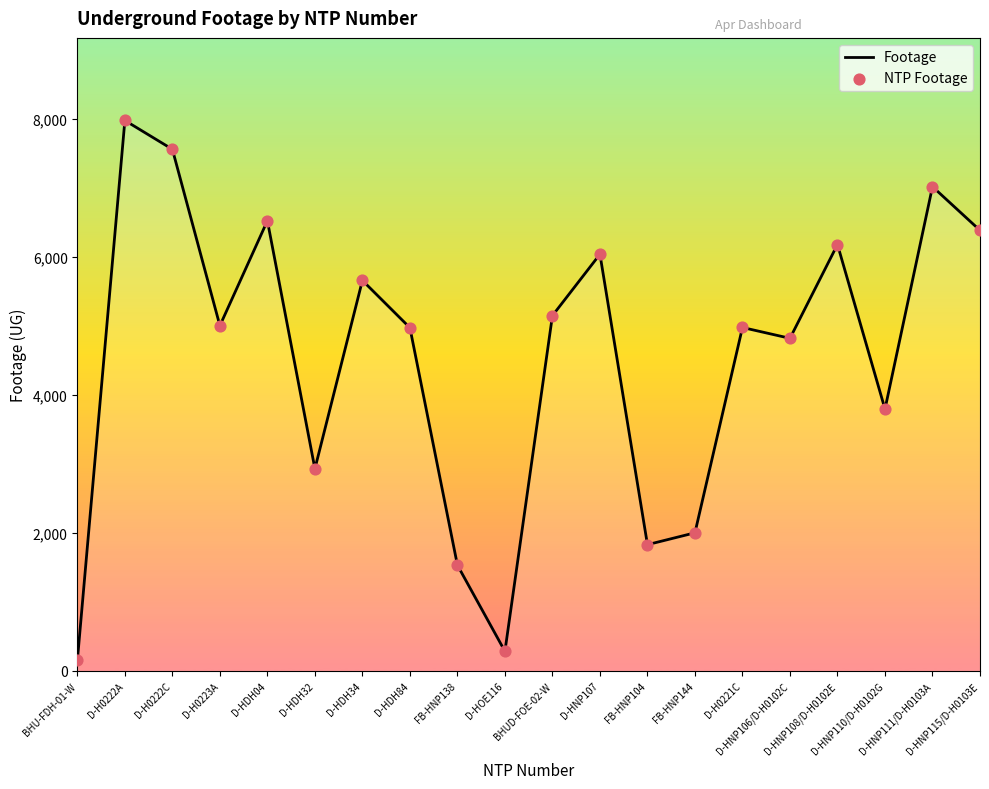

What is the difference between the maximum and minimum values?

7827